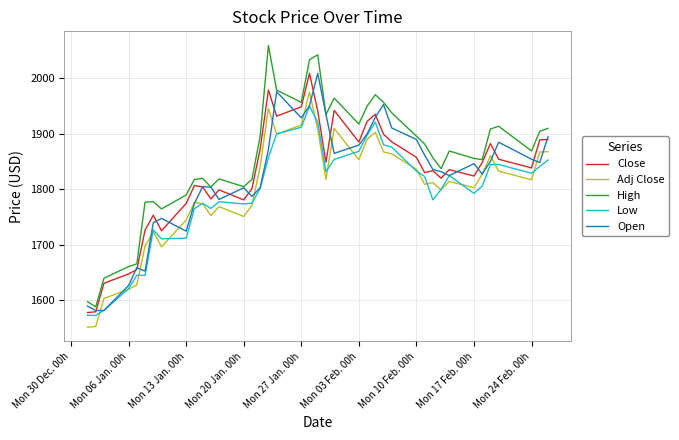

True or false: Close has more than 1 points higher than both neighbors.

True